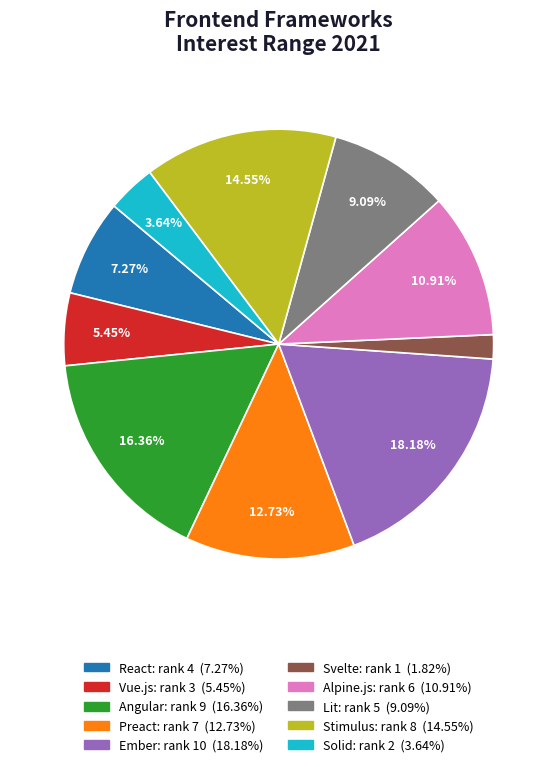

What percentage is the Alpine.js slice, to the nearest percent?

11%